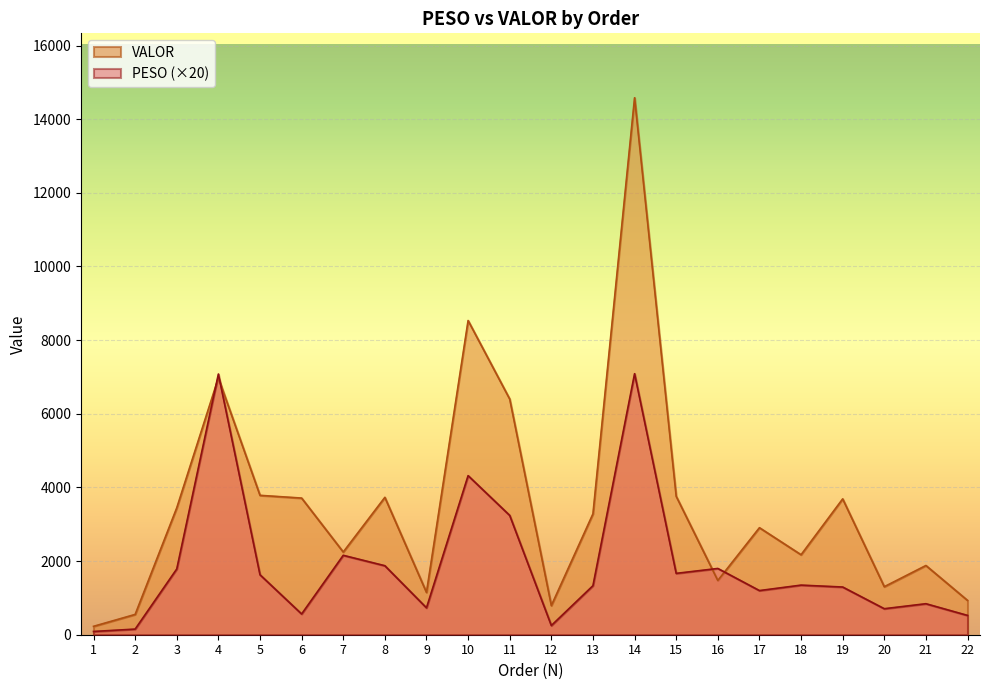

Where does the VALOR series first go above 3283?

3